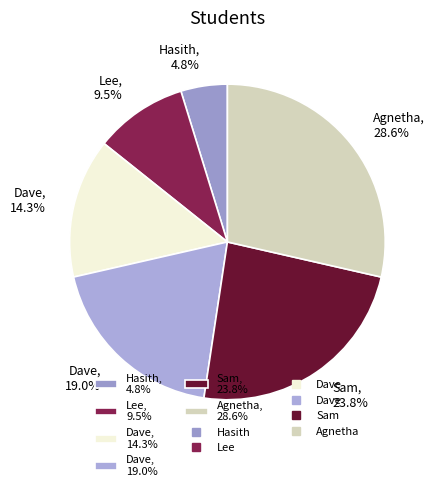

What percentage is NOT represented by Hasith, 4.8%?

95.2%